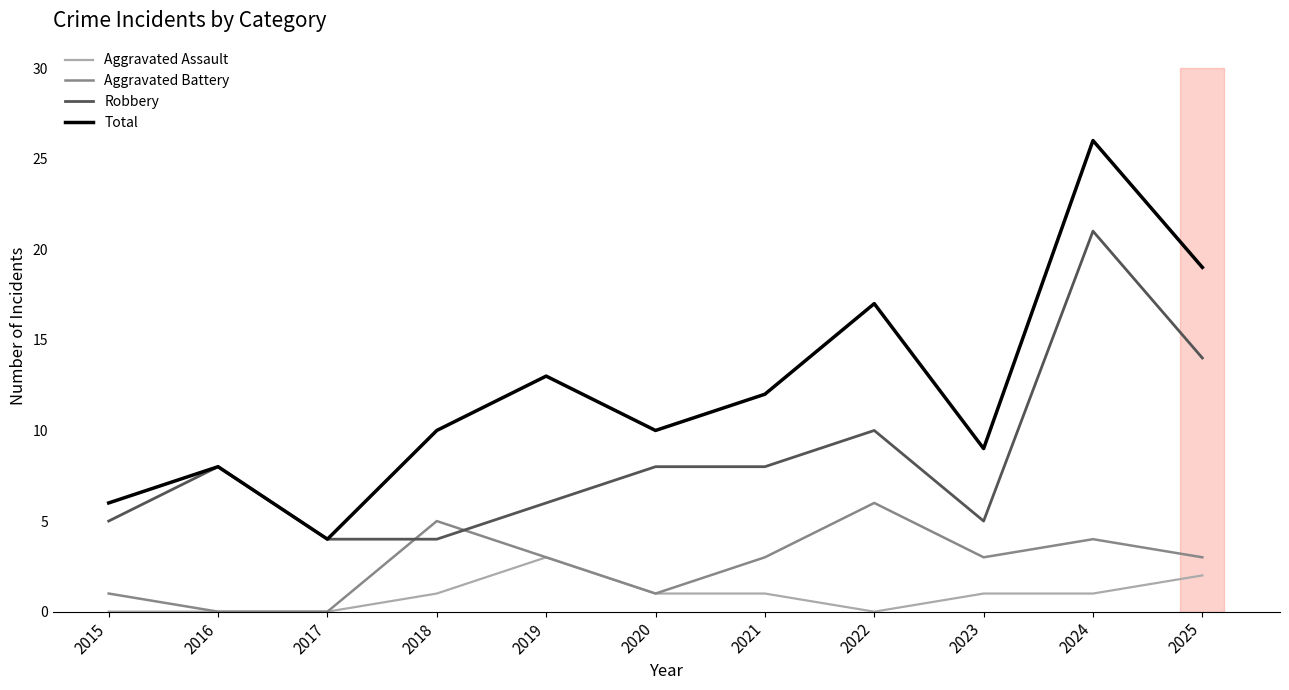

Which series has the largest total across all categories?

Total